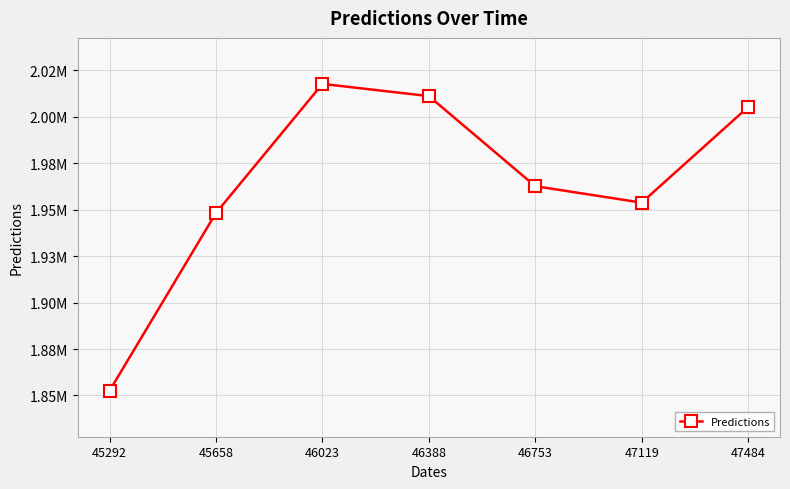

Does the chart have visible grid lines?

Yes